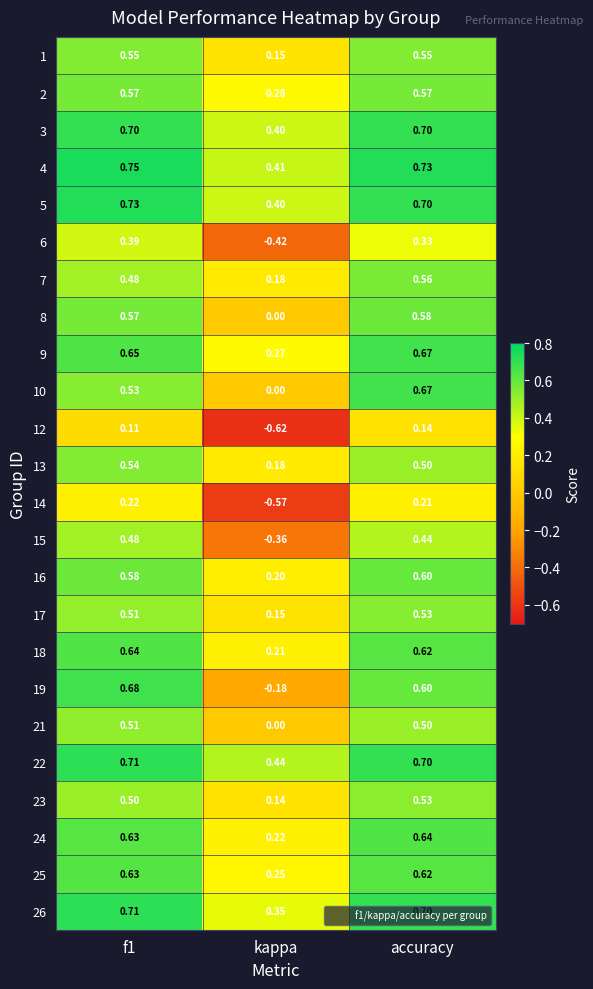

At which category is the sum across all series the highest?

accuracy